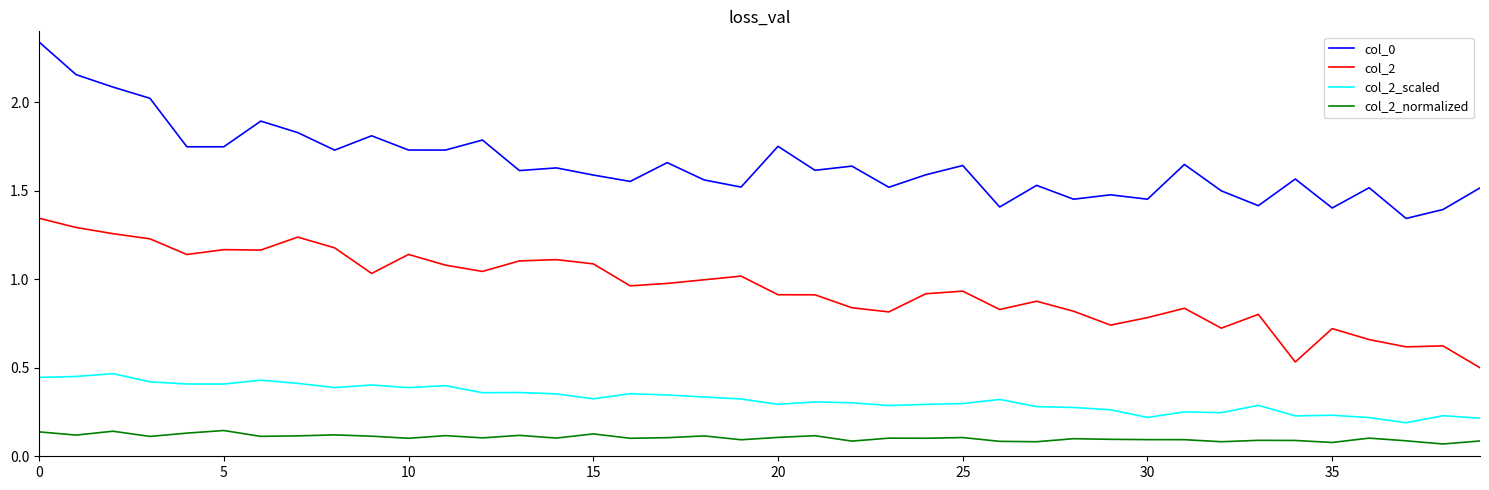

List the series in order of their peak value, highest first.

col_0, col_2, col_2_scaled, col_2_normalized